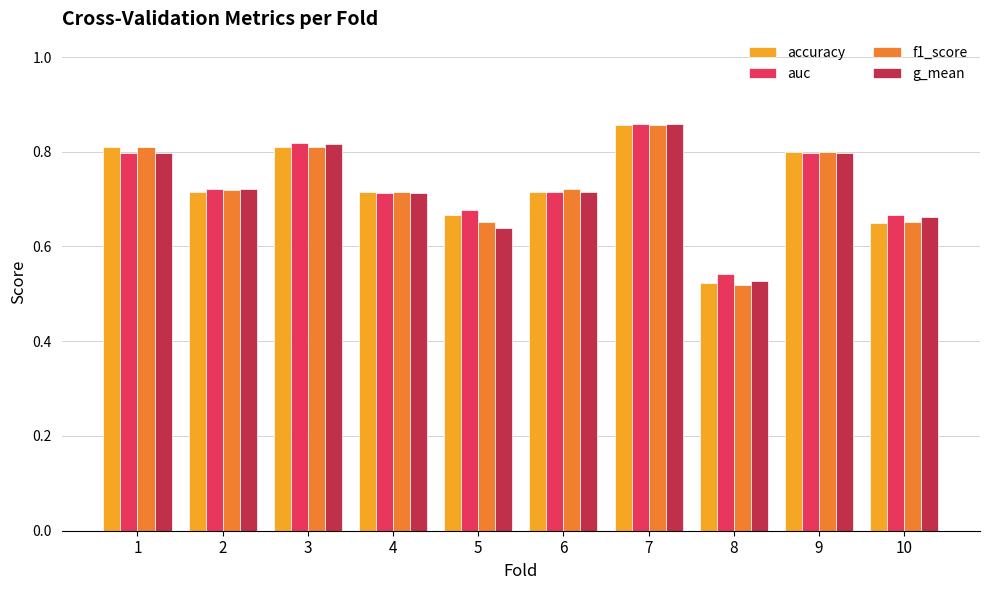

What is the sum of all g_mean values?

7.2